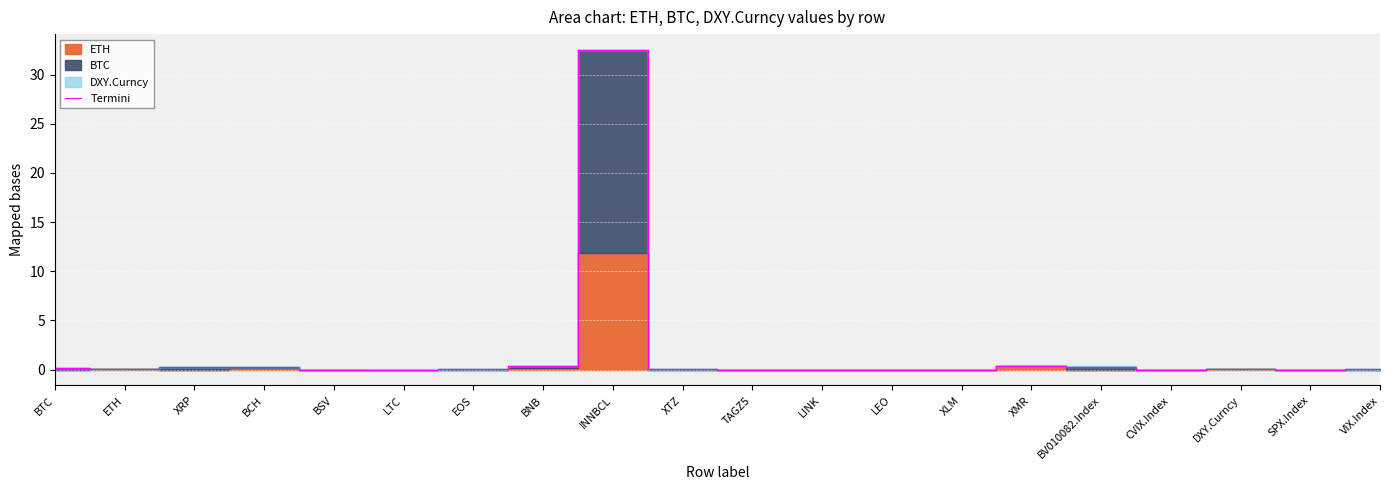

The Termini series shows 0.0 at VIX.Index. True or false?

True